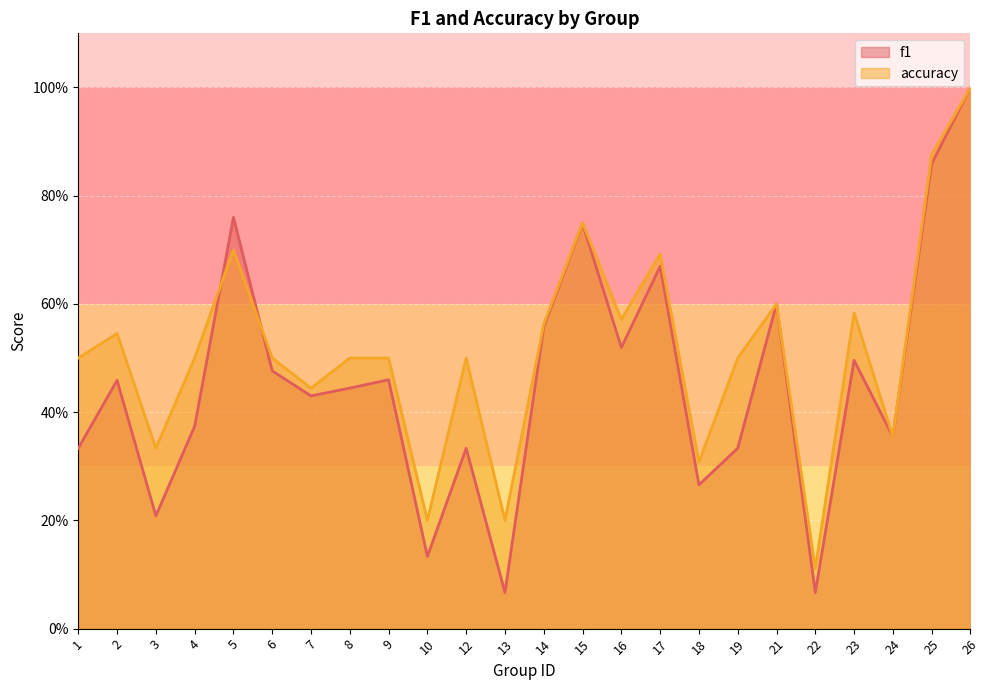

Rank the series by their maximum value, from lowest to highest.

f1, accuracy